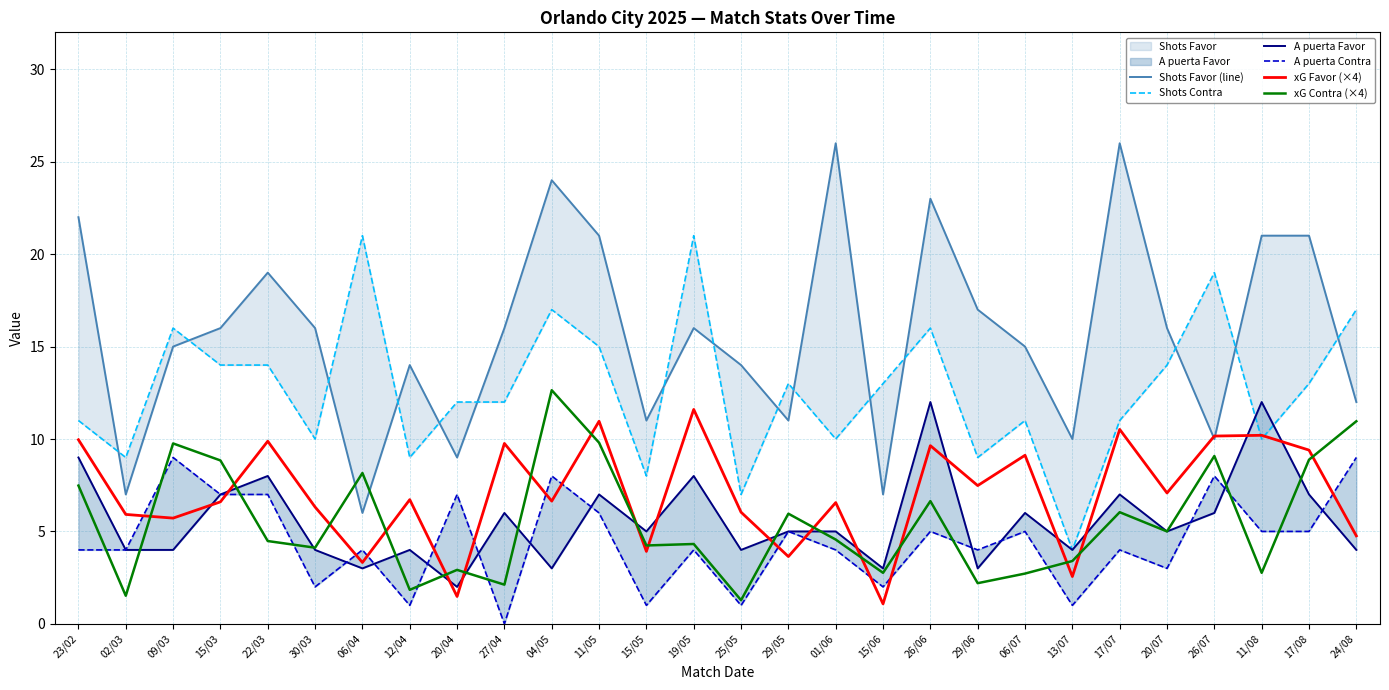

What is the difference between the A puerta Favor values at 22/03 and 29/05?

3.0